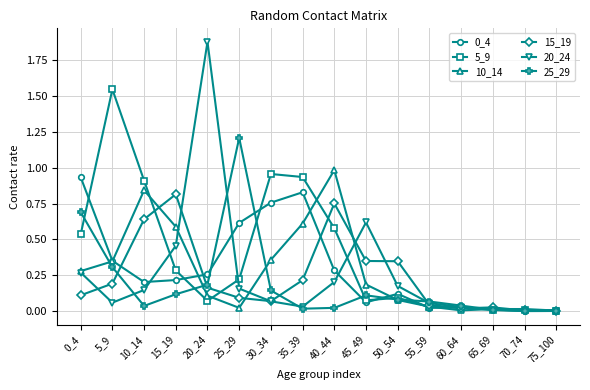

What is the spread (max minus min) of values at 15_19?

0.7